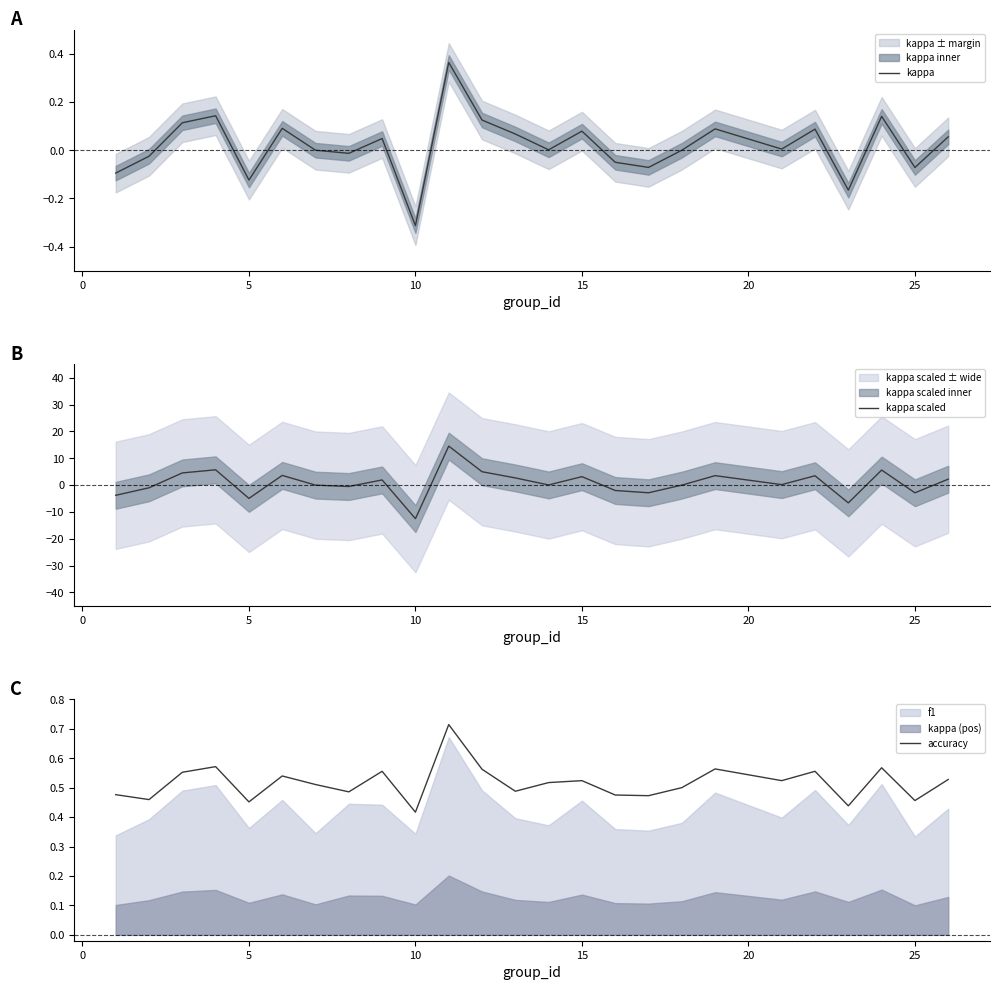

At which label does kappa reach its minimum?

10